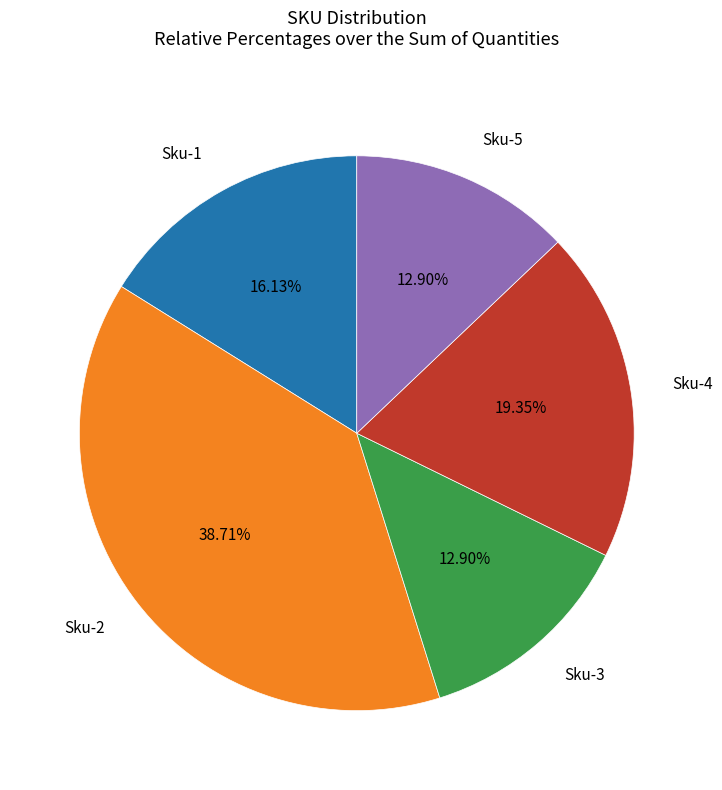

To the nearest percent, what is the average slice percentage?

20%